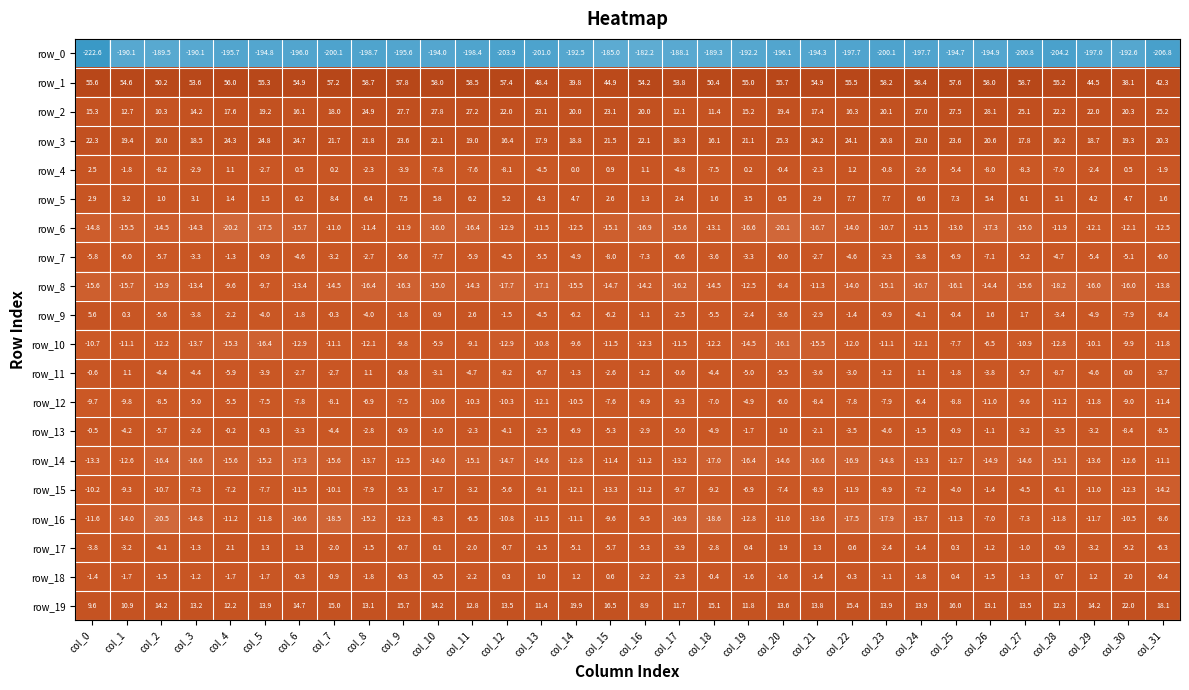

Rank the series at col_27 from lowest to highest value.

row_0, row_8, row_6, row_14, row_10, row_12, row_4, row_16, row_11, row_7, row_15, row_13, row_18, row_17, row_9, row_5, row_19, row_3, row_2, row_1